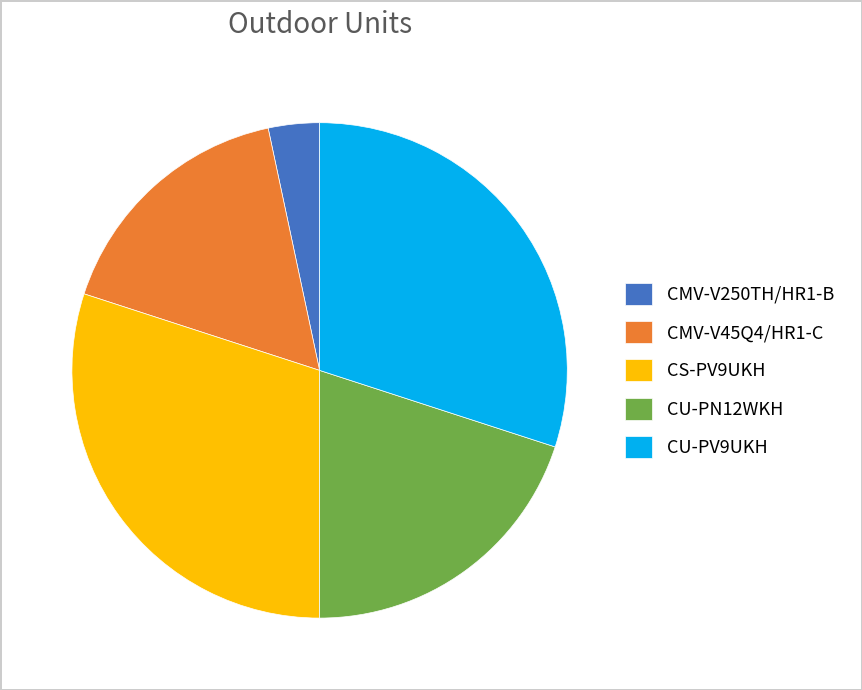

How many segments does this pie chart have?

5